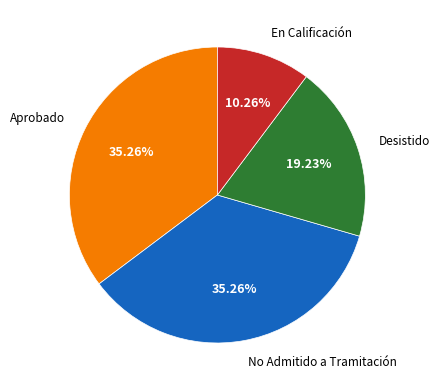

How much of the chart is everything except En Calificación?

89.7%